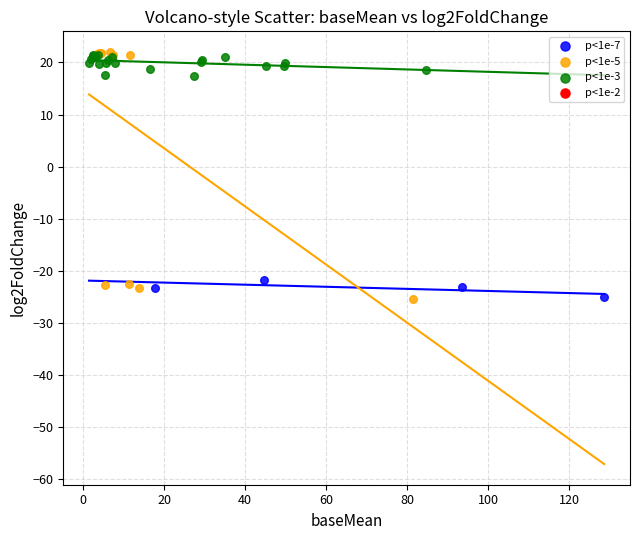

Which series has the widest spread of Y values?

p<1e-5